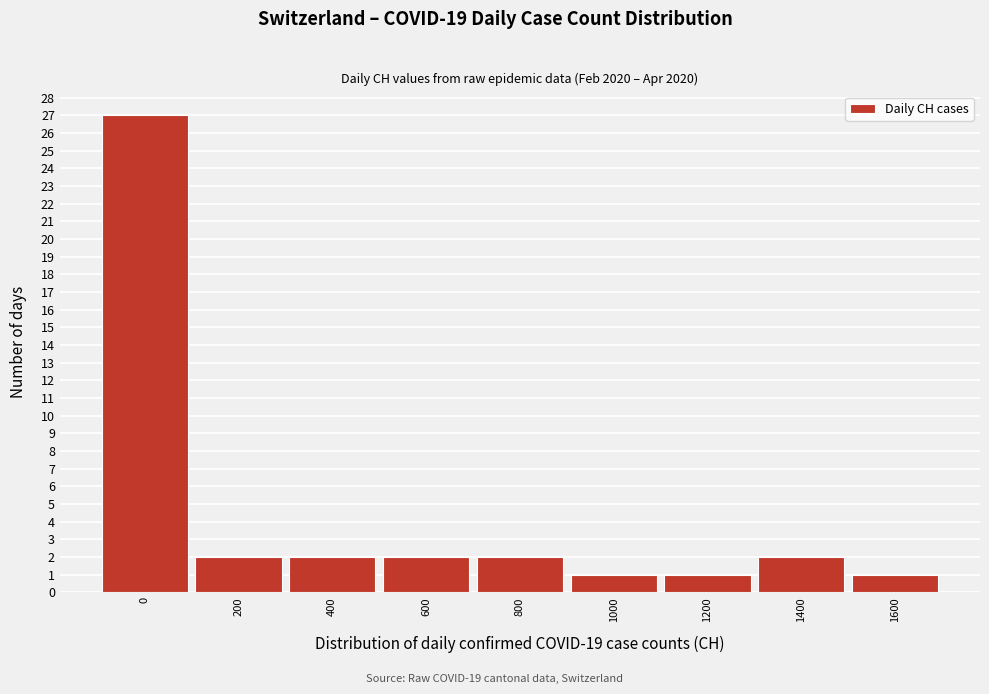

Reading left to right, extract all data points from this chart.

0=27	200=2	400=2	600=2	800=2	1000=1	1200=1	1400=2	1600=1